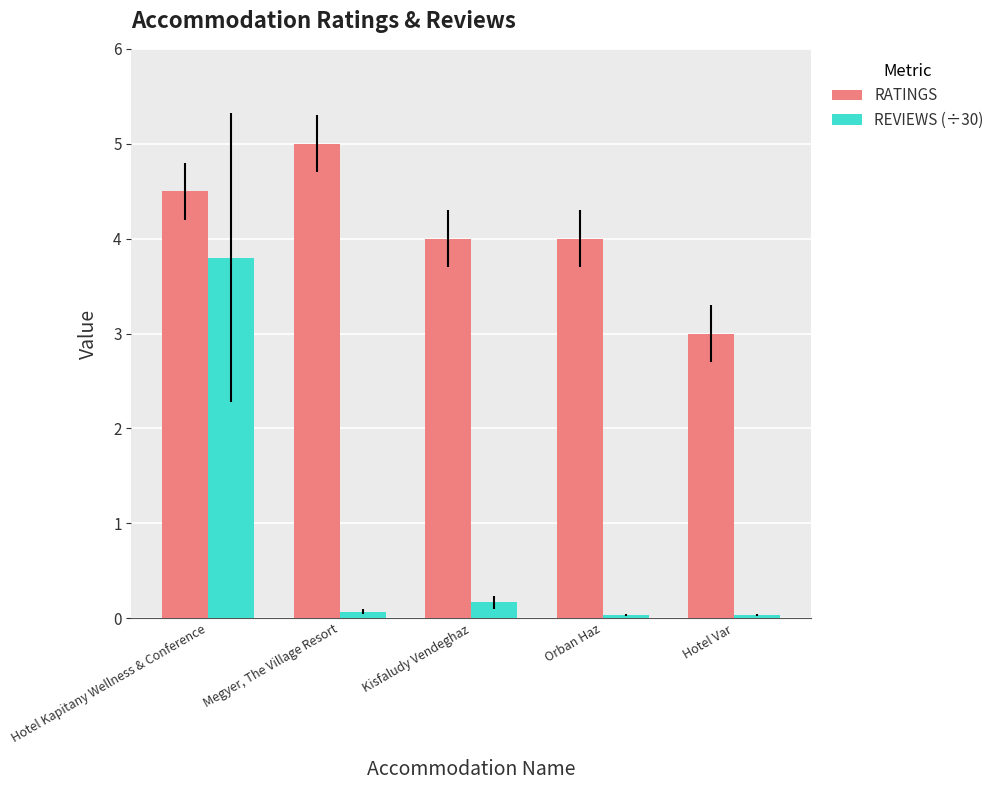

What are all the series names shown in the legend?

RATINGS, REVIEWS (÷30)